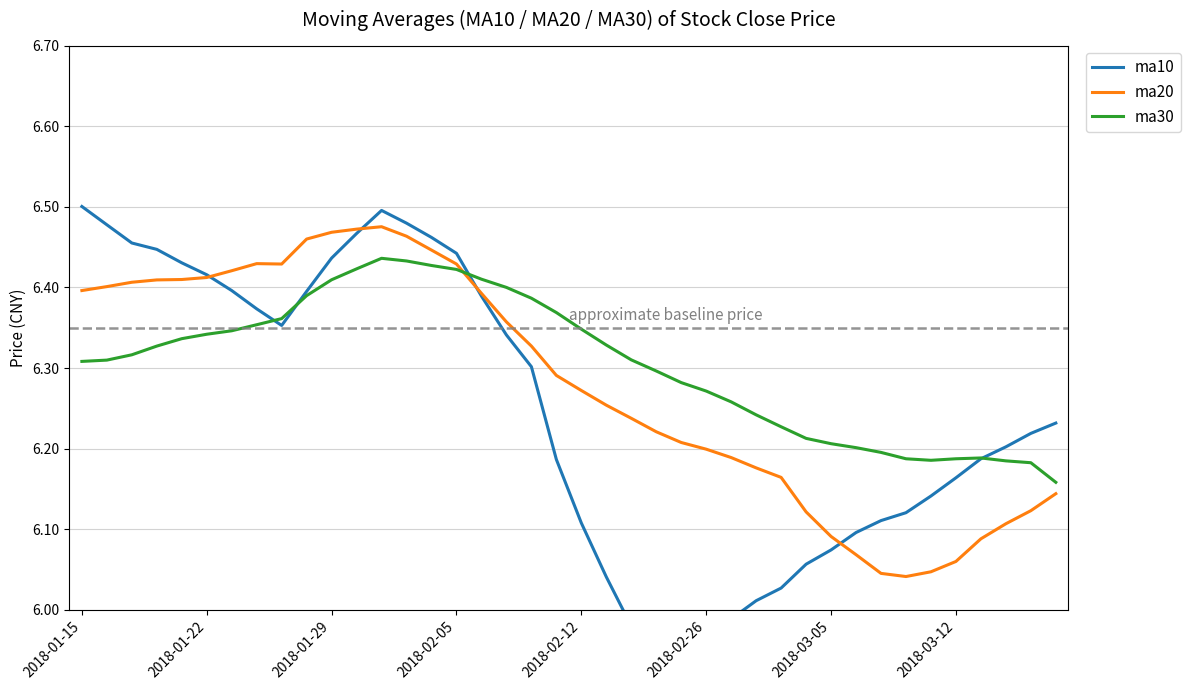

How many distinct data groups are displayed?

3